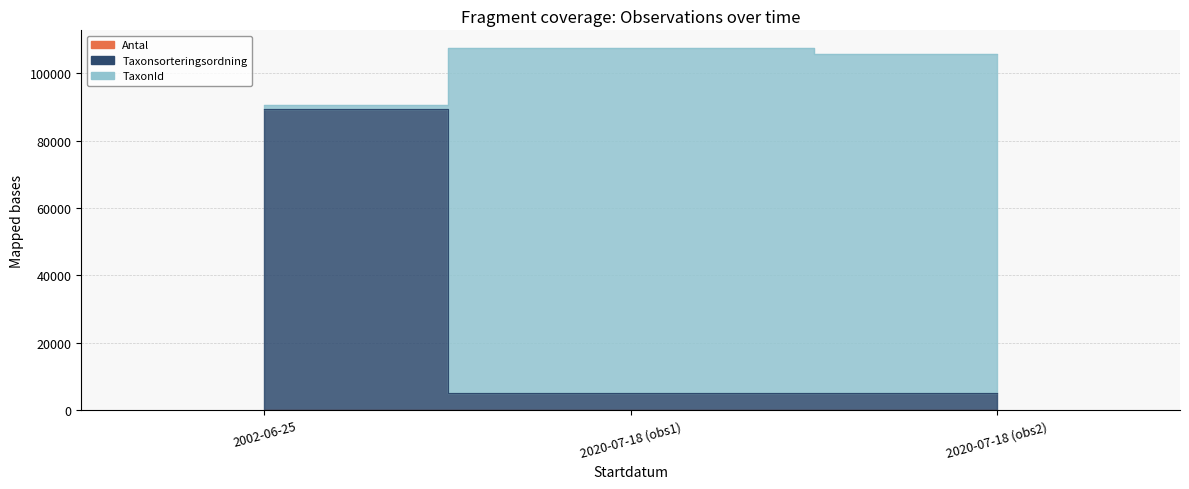

Which series has the largest total across all categories?

TaxonId